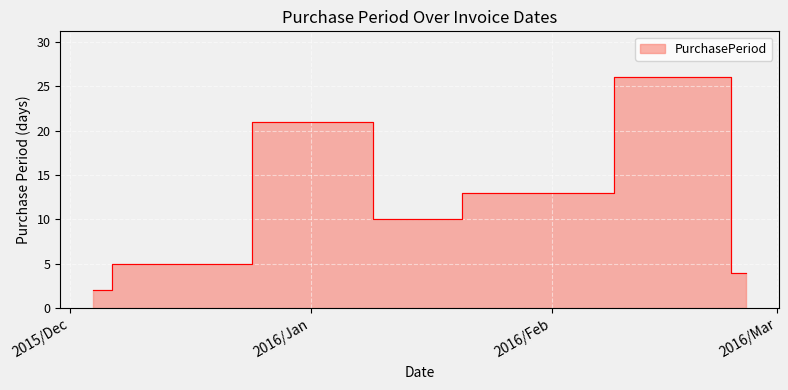

Reading left to right, transcribe all the data shown in this chart.

2015-12-04=2	2015-12-09=5	2015-12-14=5	2016-01-04=21	2016-01-14=10	2016-01-27=13	2016-02-22=26	2016-02-26=4